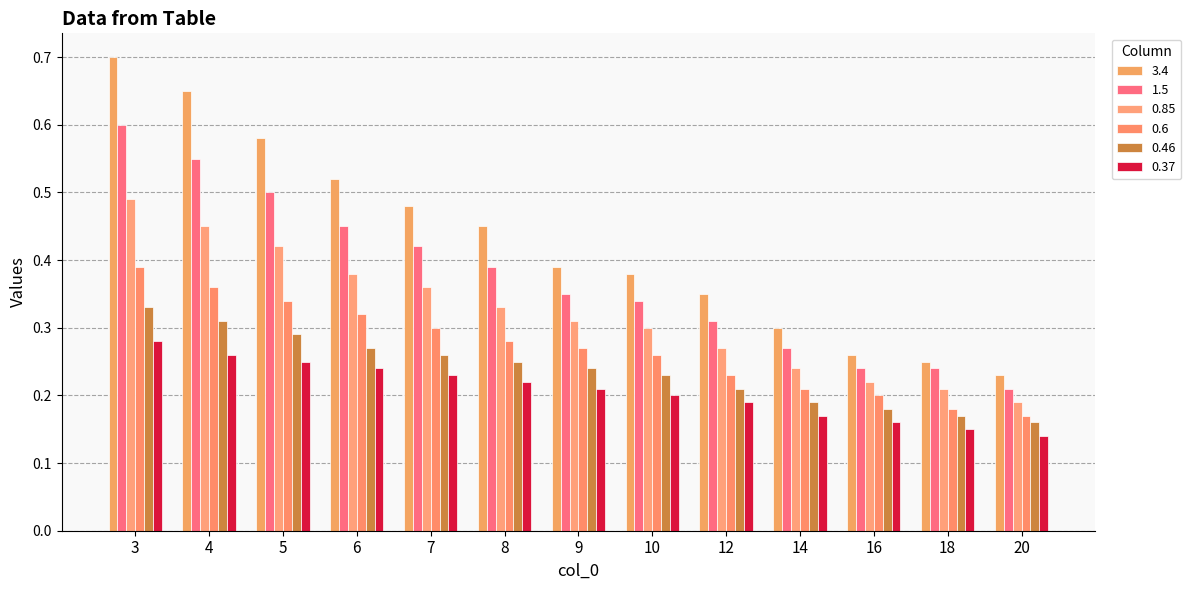

Is the value of 0.37 at 20 greater than the value of 0.85 at 8?

No